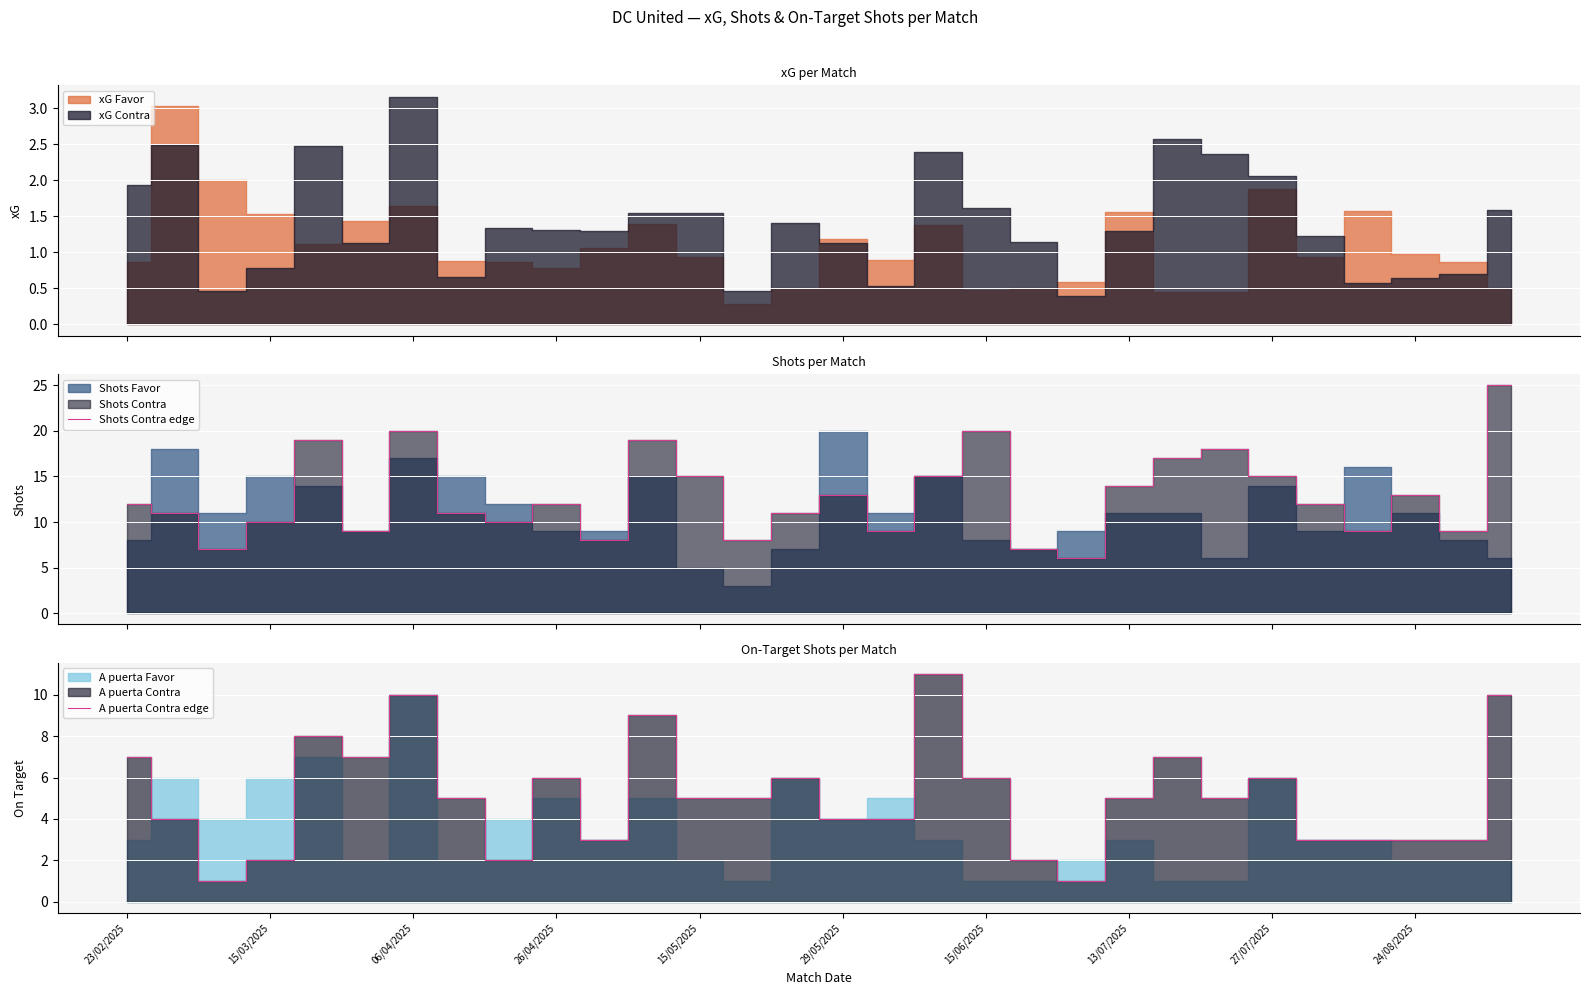

What is the lowest value of the Shots Contra edge series?

6